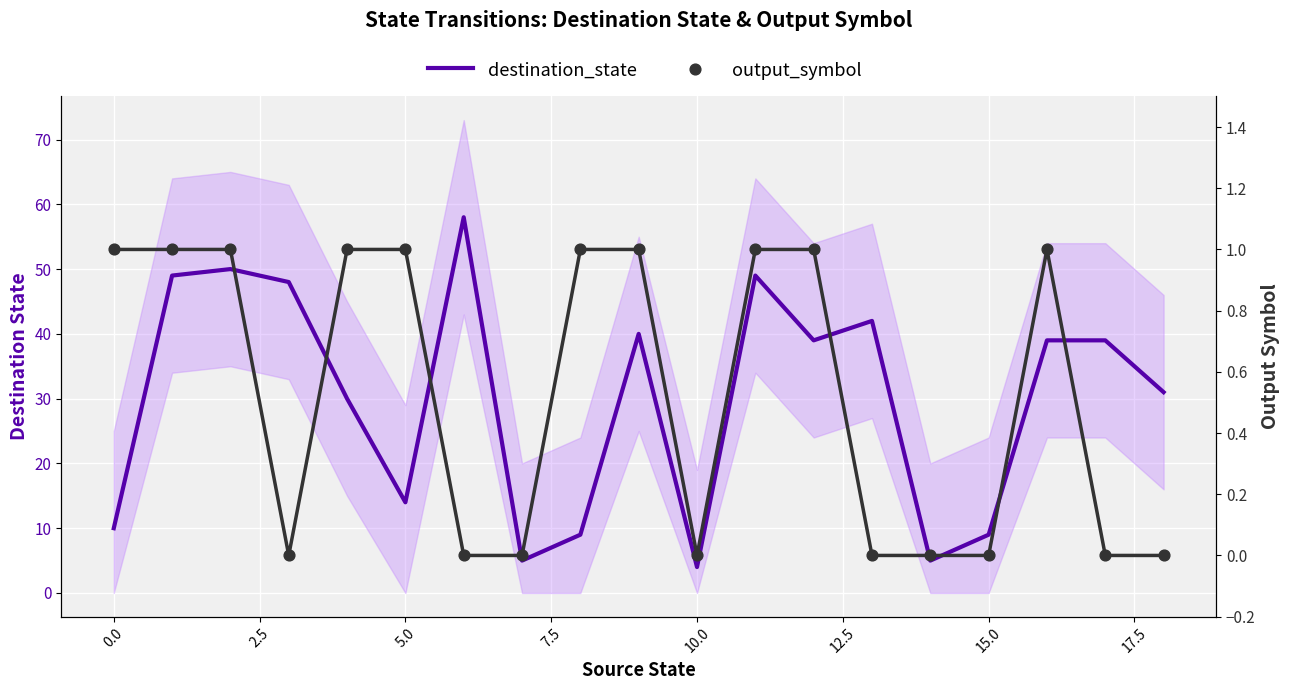

What are all the series names shown in the legend?

destination_state, output_symbol